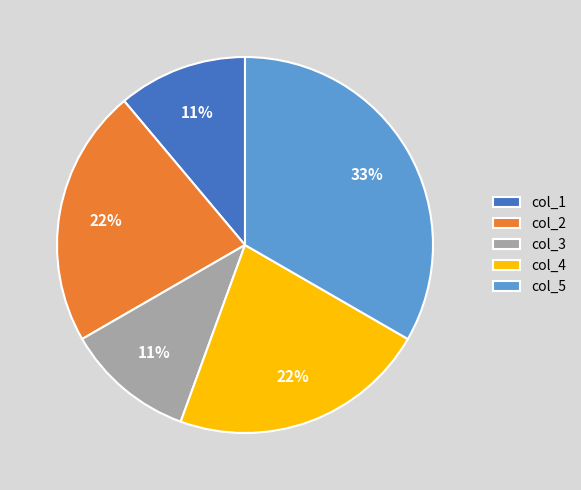

To the nearest percent, what is the difference between the col_2 and col_3 slice percentages?

11%